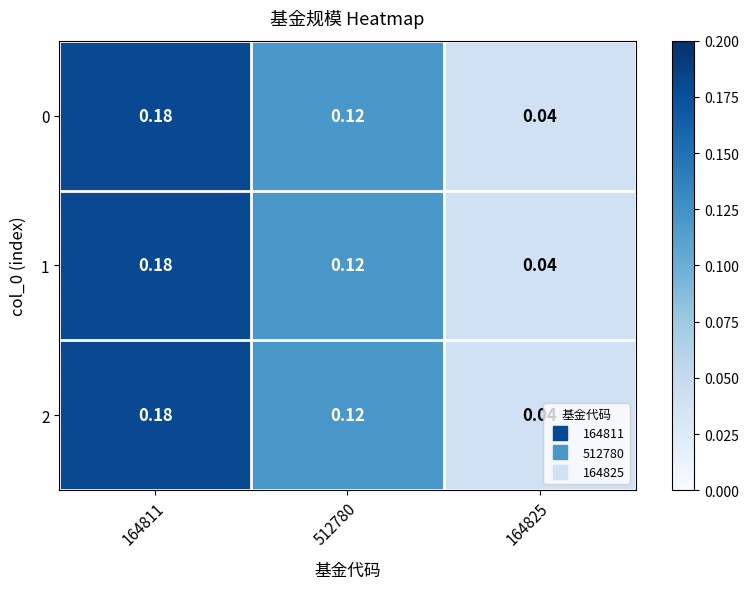

Is the value of 0 at 164825 greater than the value of 1 at 512780?

No